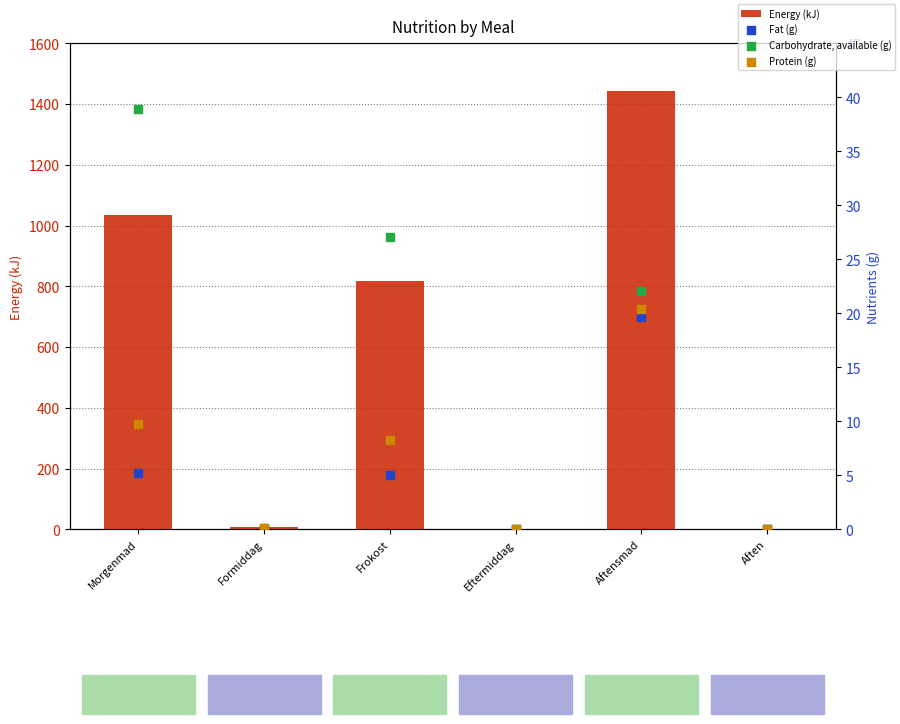

Is the value of Energy (kJ) at Eftermiddag greater than the value of Protein (g) at Eftermiddag?

No